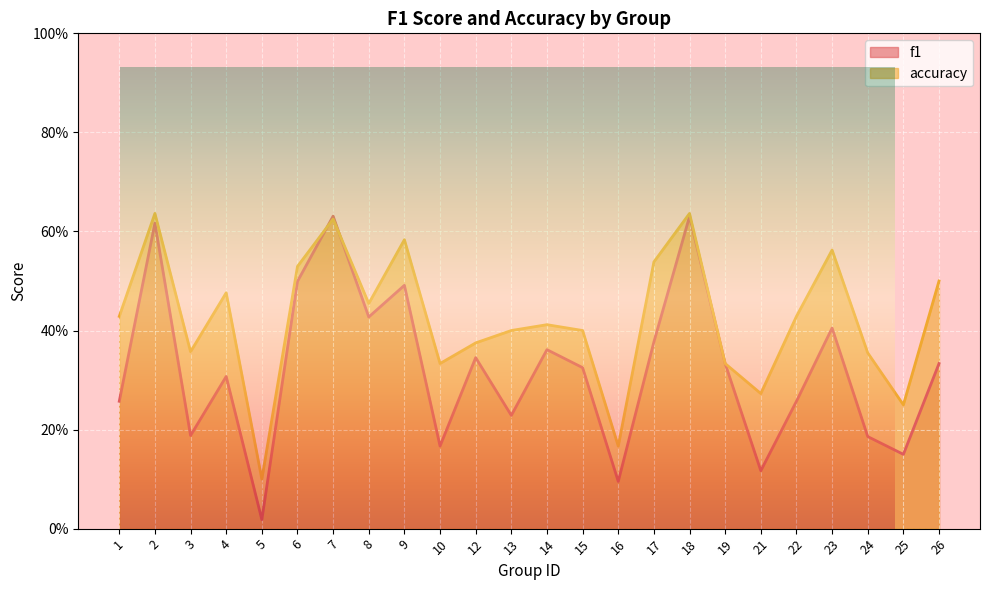

Count the number of data series in this chart.

2